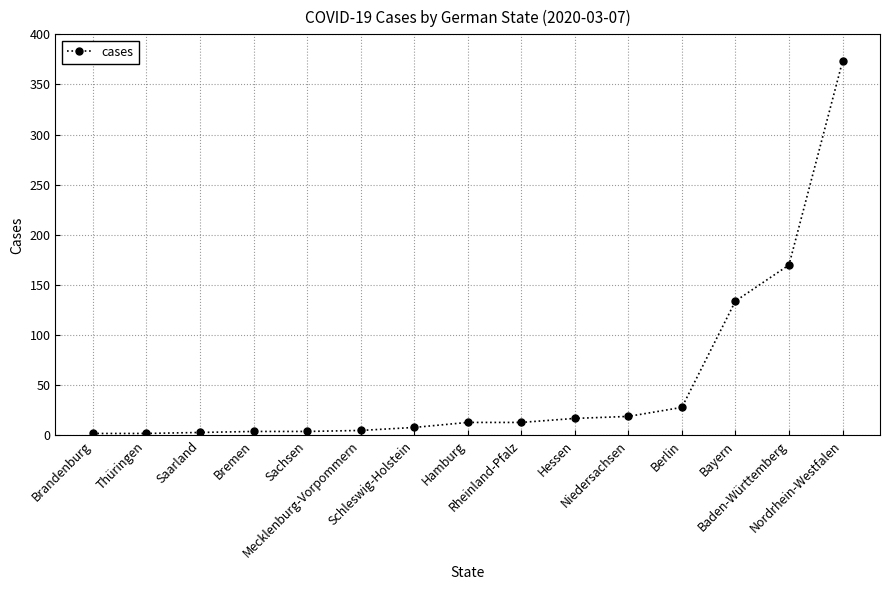

What is the difference between the second highest and minimum values?

168